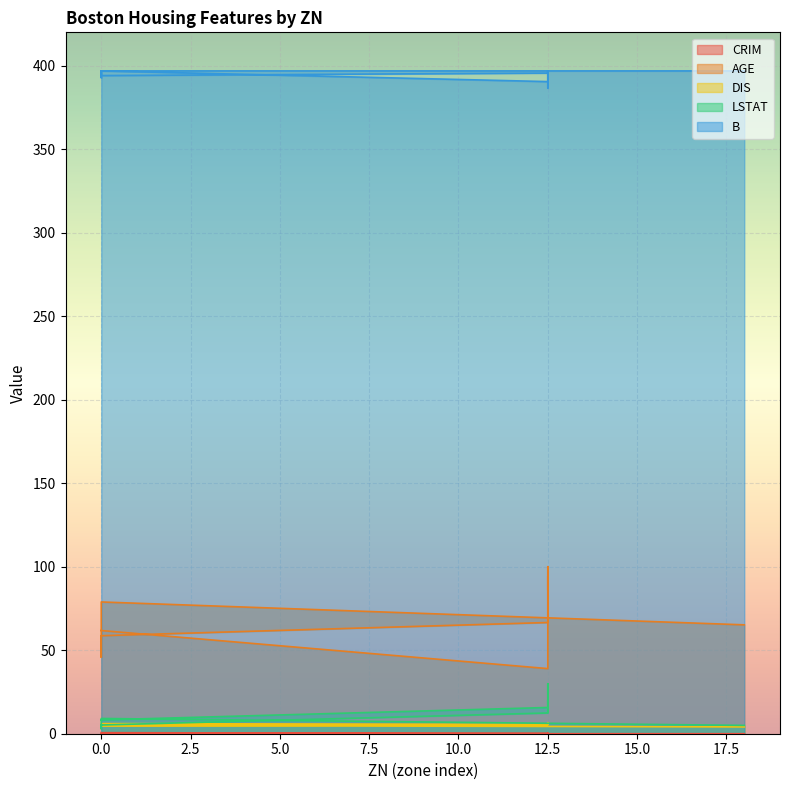

Which category has the lowest value in the CRIM series?

18